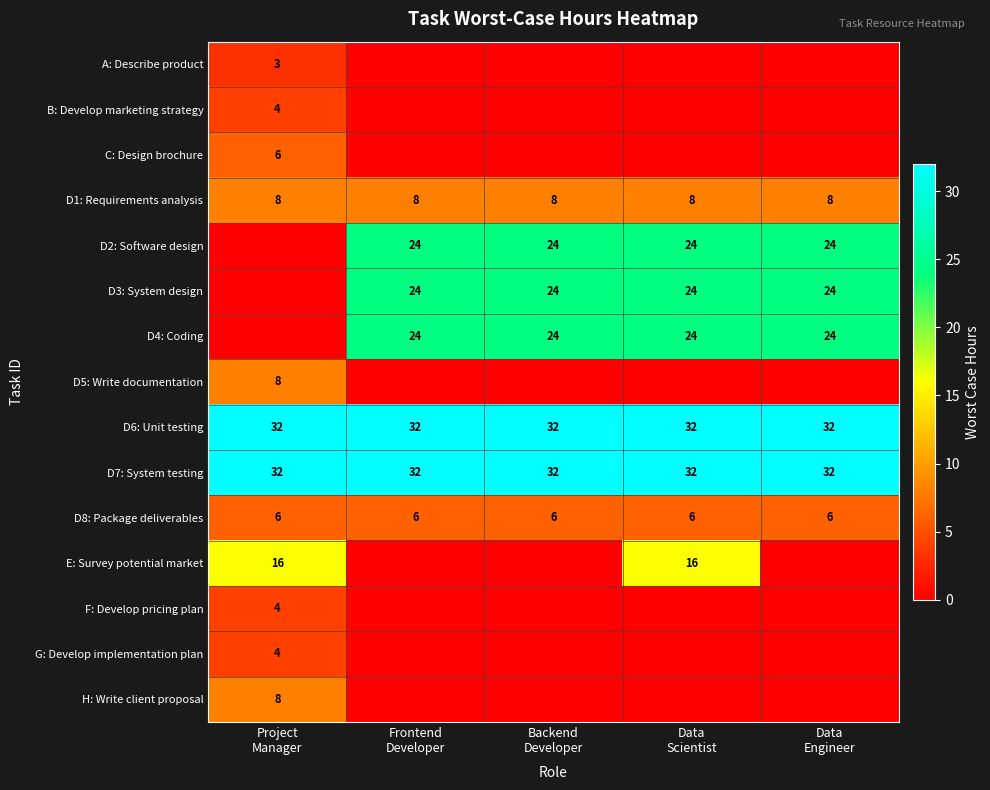

What is the lowest value of the D1: Requirements analysis series?

8